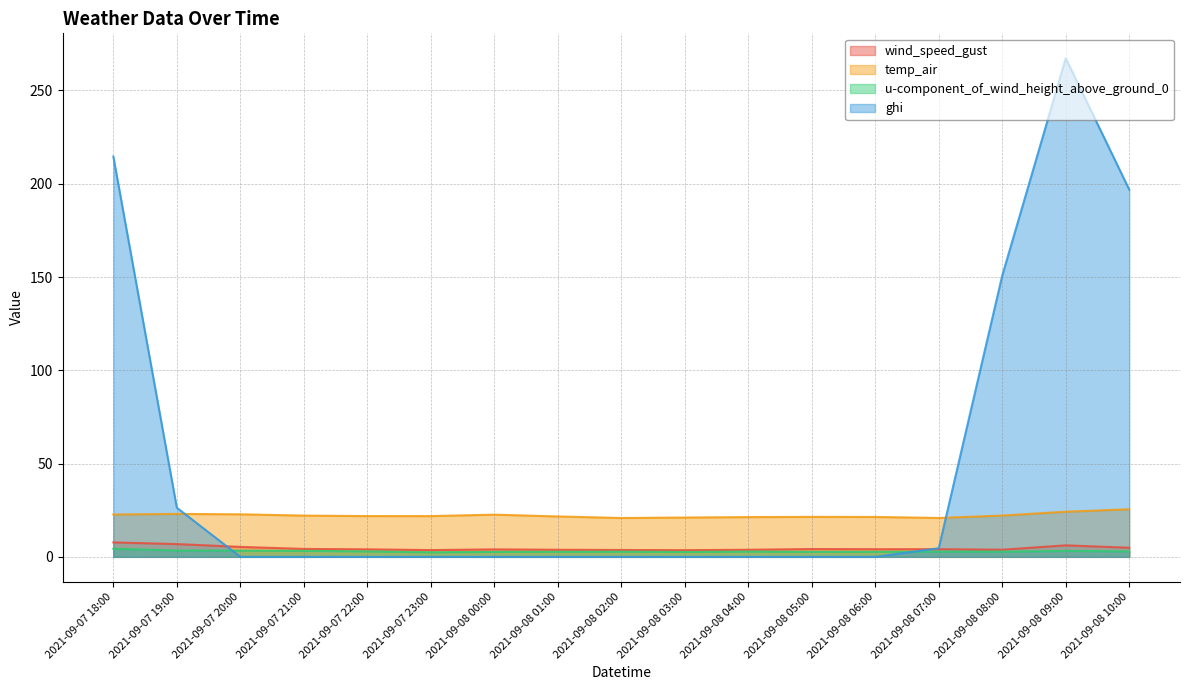

At 2021-09-08 04:00, list the series in order from largest to smallest.

temp_air, wind_speed_gust, u-component_of_wind_height_above_ground_0, ghi